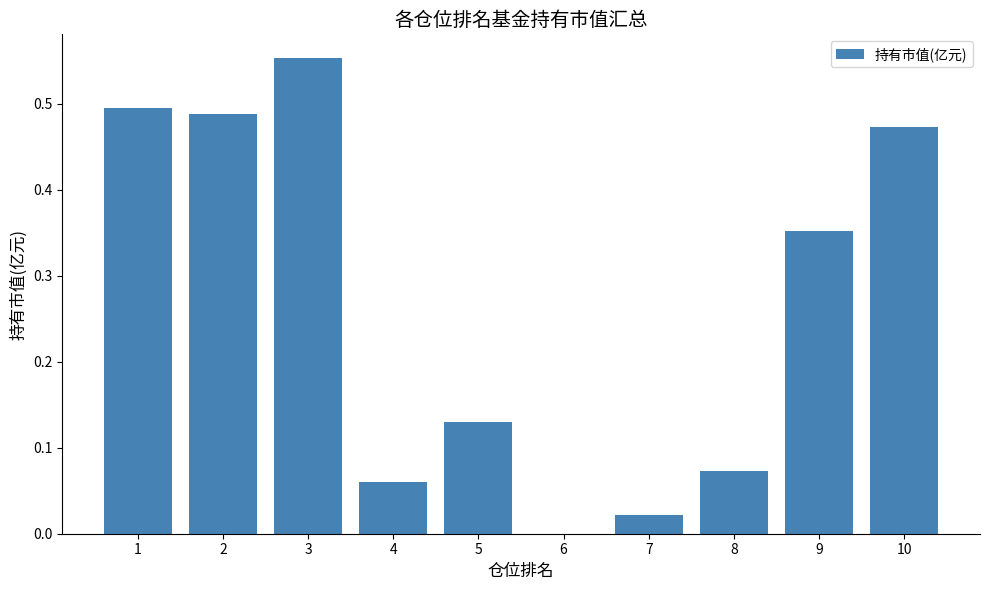

What is the sum of all values?

2.6